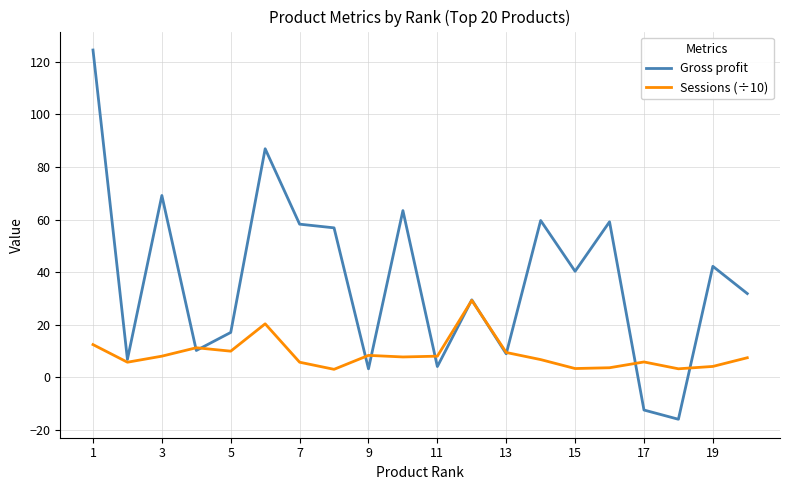

Rank the series by their average value, from lowest to highest.

Sessions (÷10), Gross profit